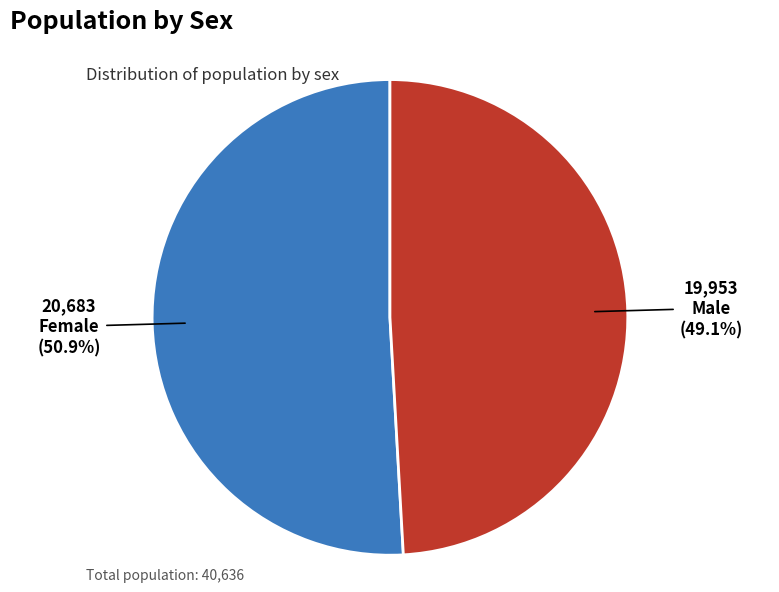

Is the sum of Female and Male greater than half?

Yes